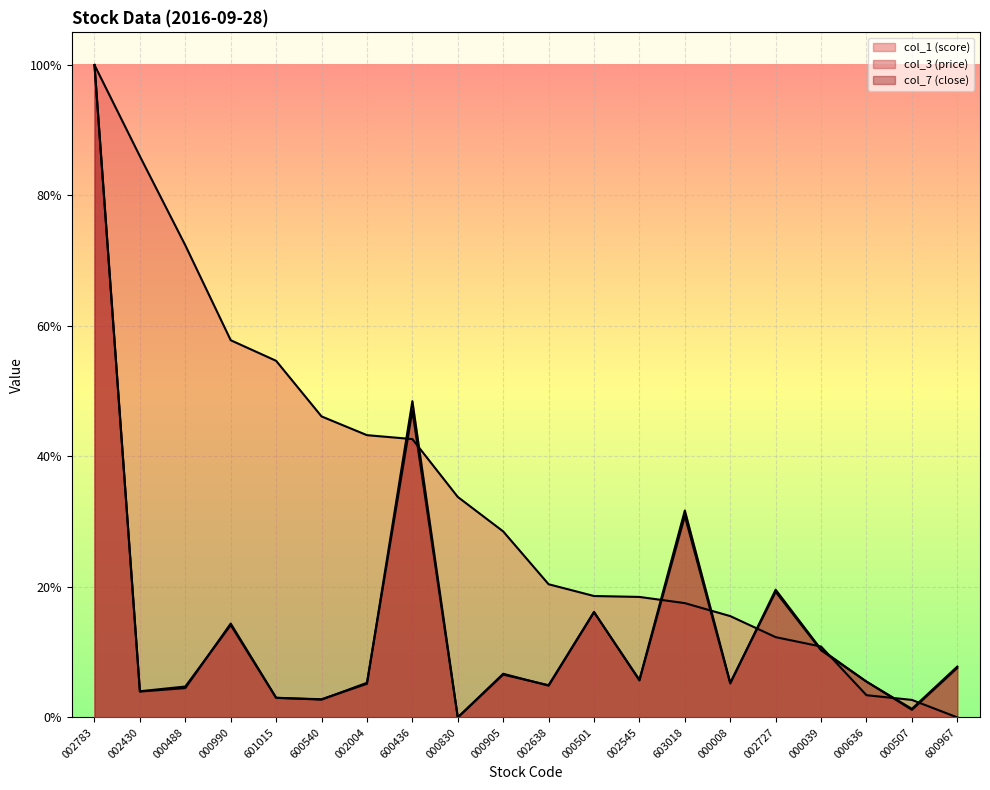

Between which two adjacent categories do col_1 (score) and col_7 (close) first intersect?

002004 and 600436